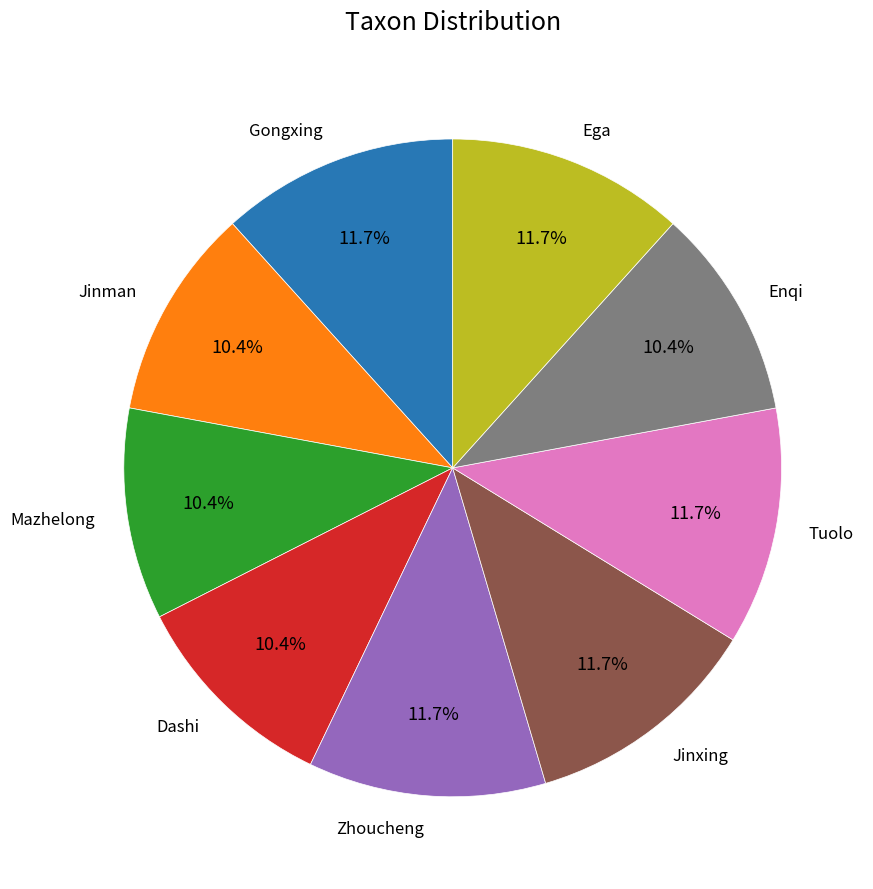

Is there any slice that represents more than half of the pie?

No